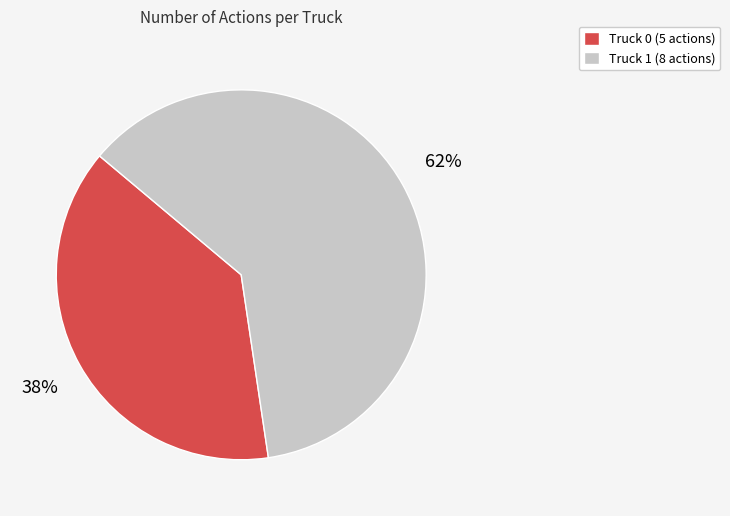

Is the sum of Truck 1 and Truck 0 greater than half?

Yes